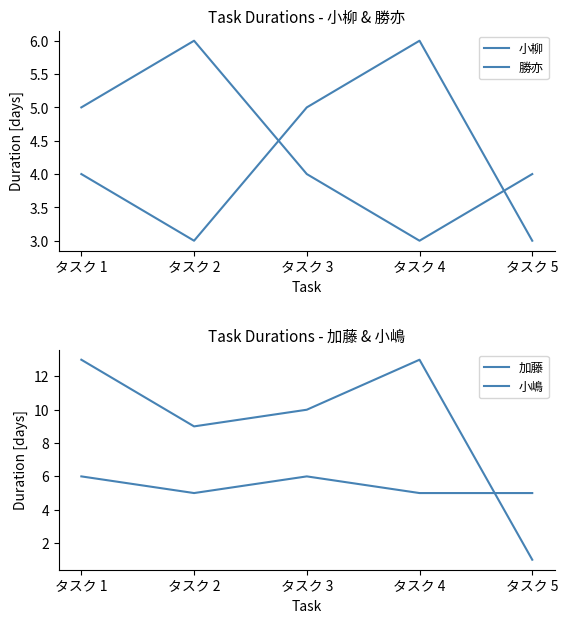

The 小柳 series shows 3 at タスク 1. True or false?

False